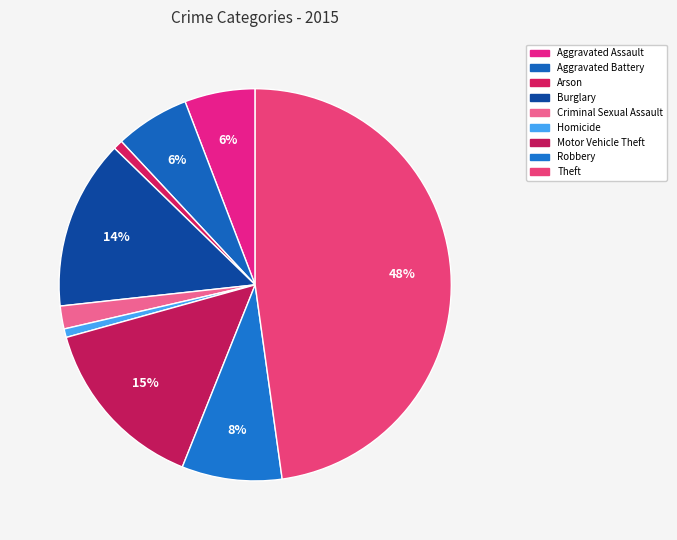

What is the total percentage of Aggravated Battery and Arson?

6.9%